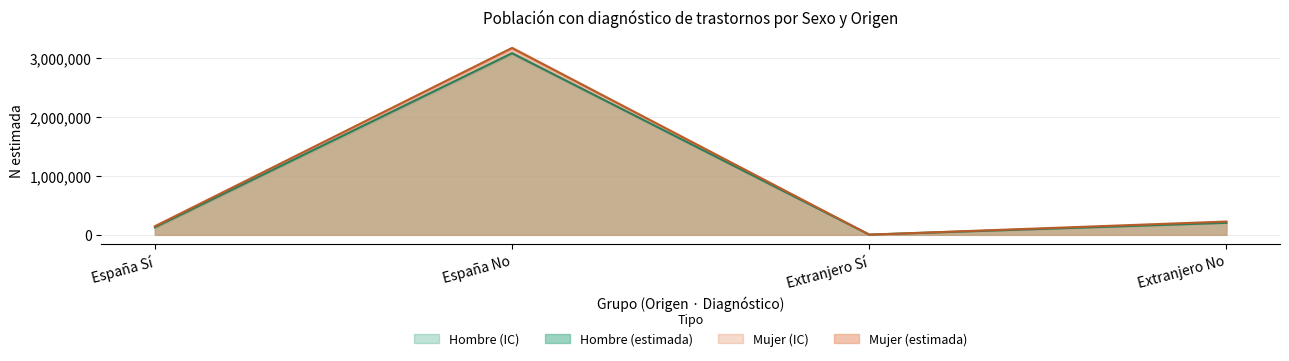

The Mujer N lím inf series shows 1159 at Hombre-Extranjero-Sí. True or false?

True